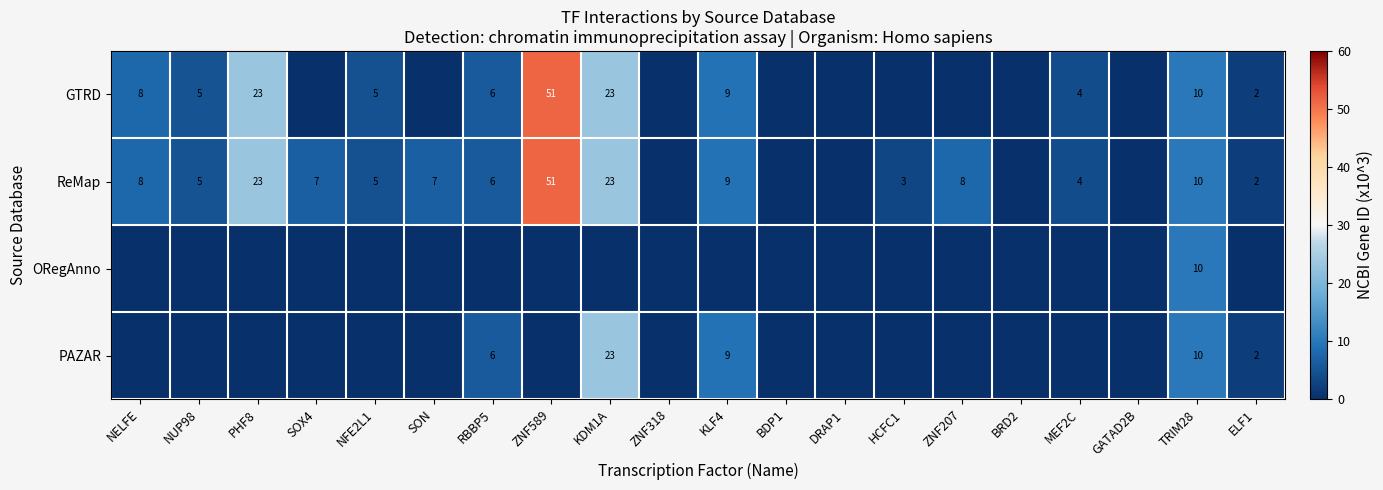

Is it true that ReMap equals 10 at TRIM28?

True